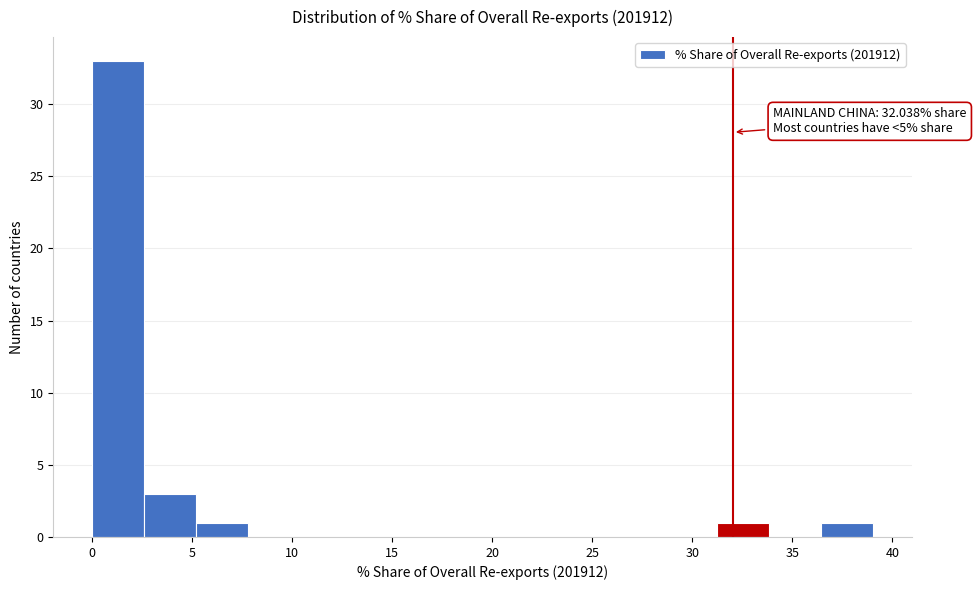

Over which range of the x-axis is the bar tallest?

0.0 to 2.5